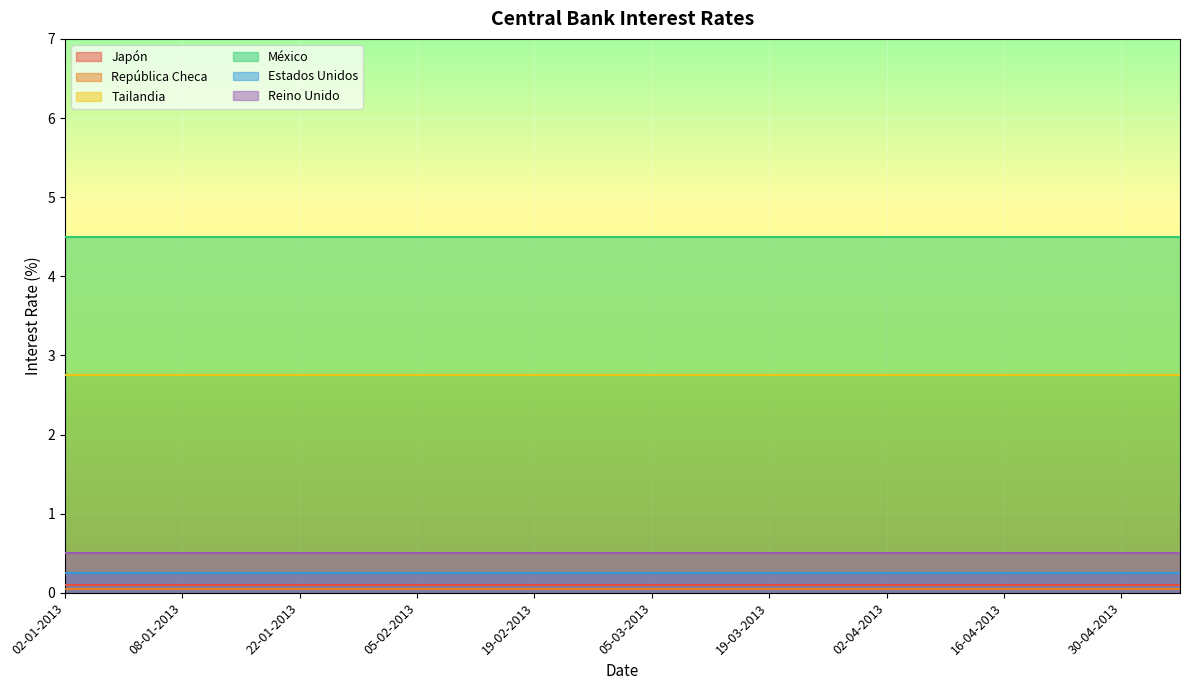

Which has a higher value, 08-01-2013 or 16-04-2013?

08-01-2013